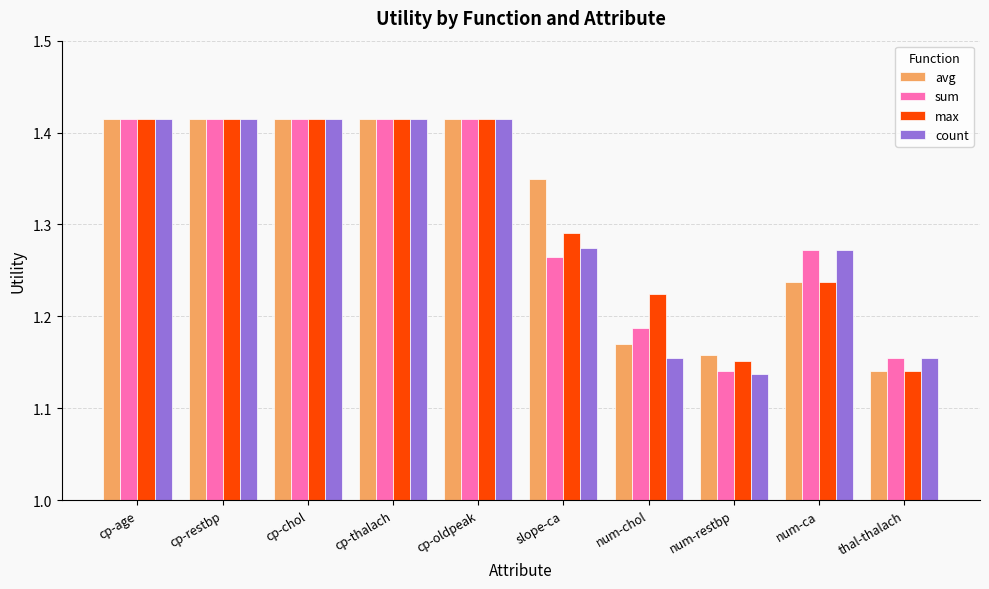

What is the sum of all avg values?

13.1